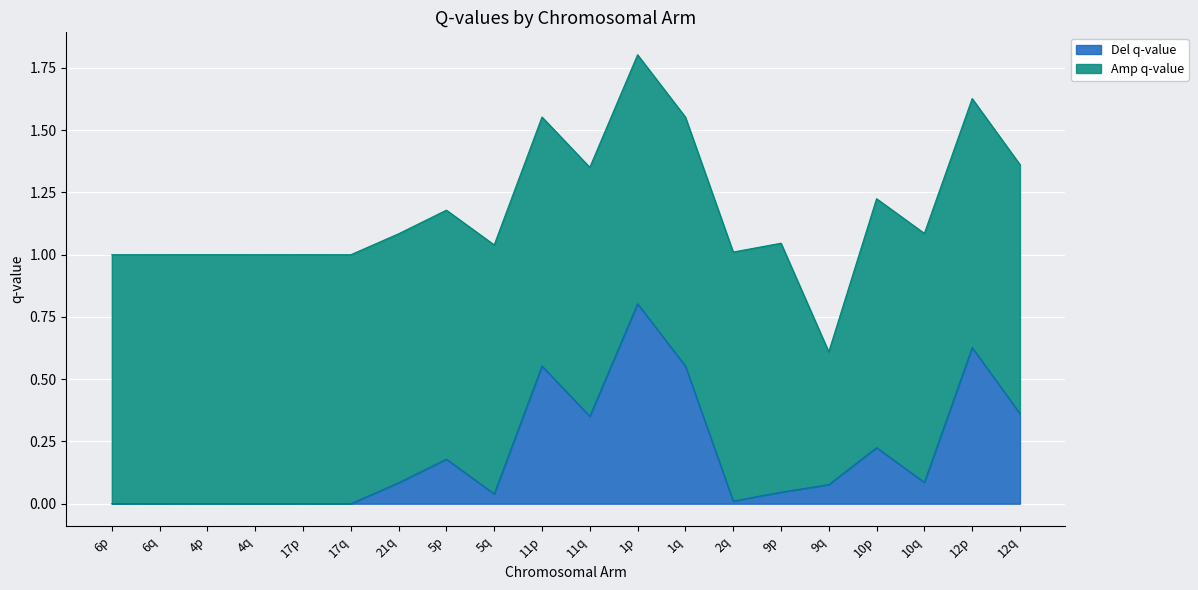

The chart shows a value of 0.1 at 9q. True or false?

True